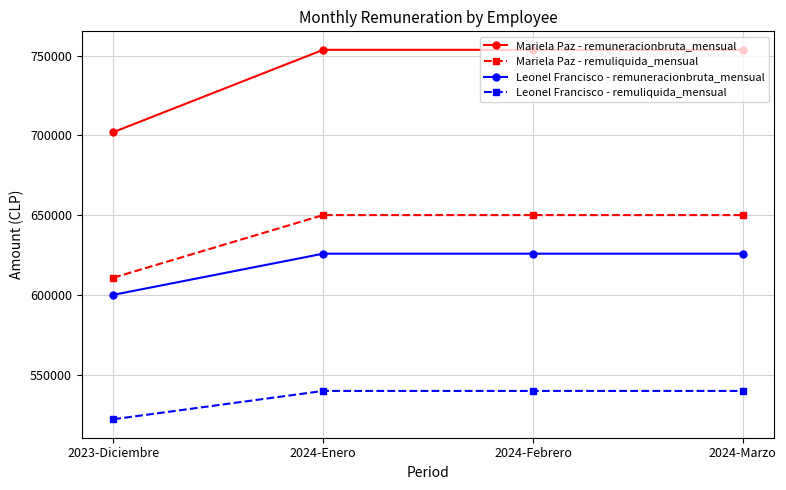

Which series has the widest spread of values?

Mariela Paz - remuneracionbruta_mensual